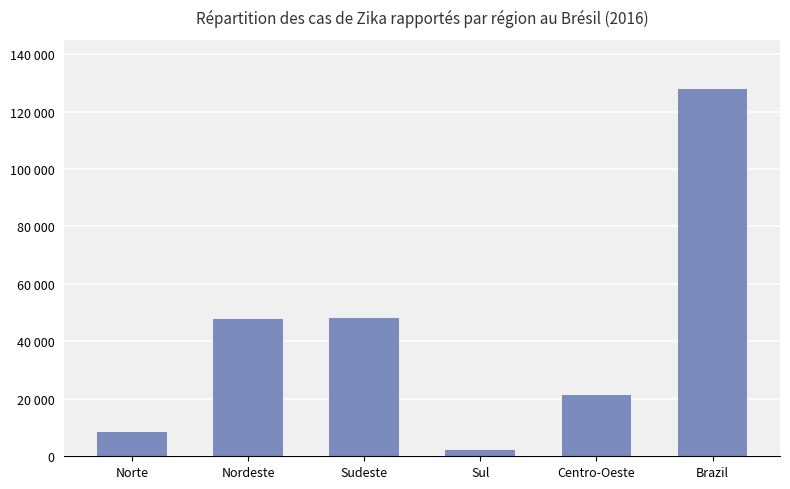

The value at Nordeste is 47709. True or false?

True